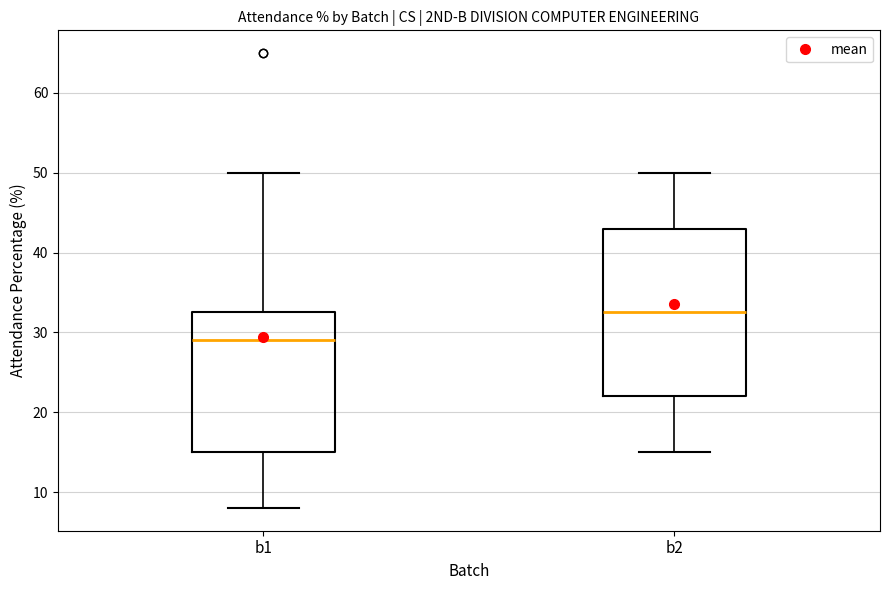

Which box's median line is the highest?

b2